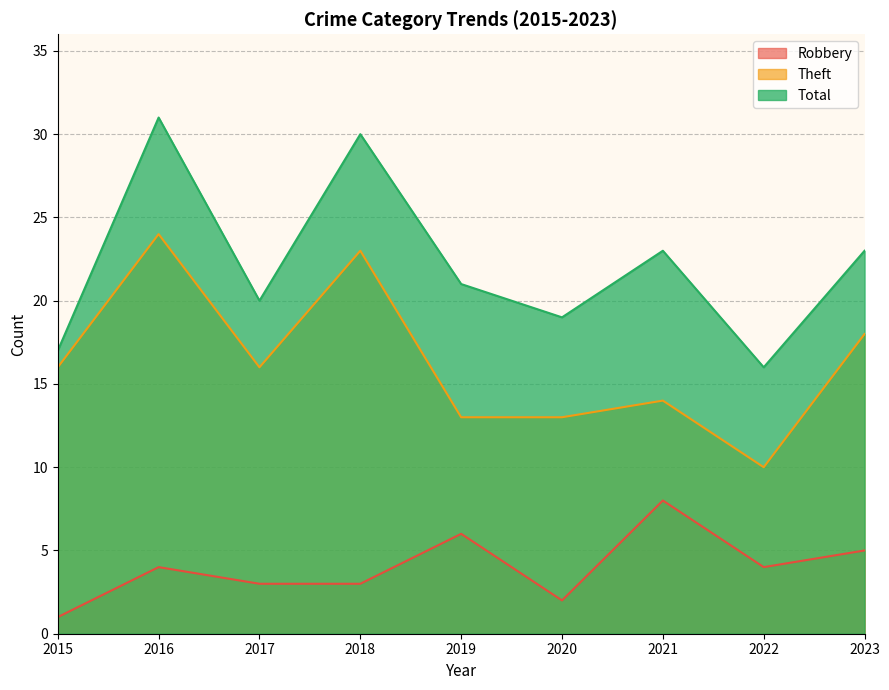

What is the spread (max minus min) of values at 2021?

15